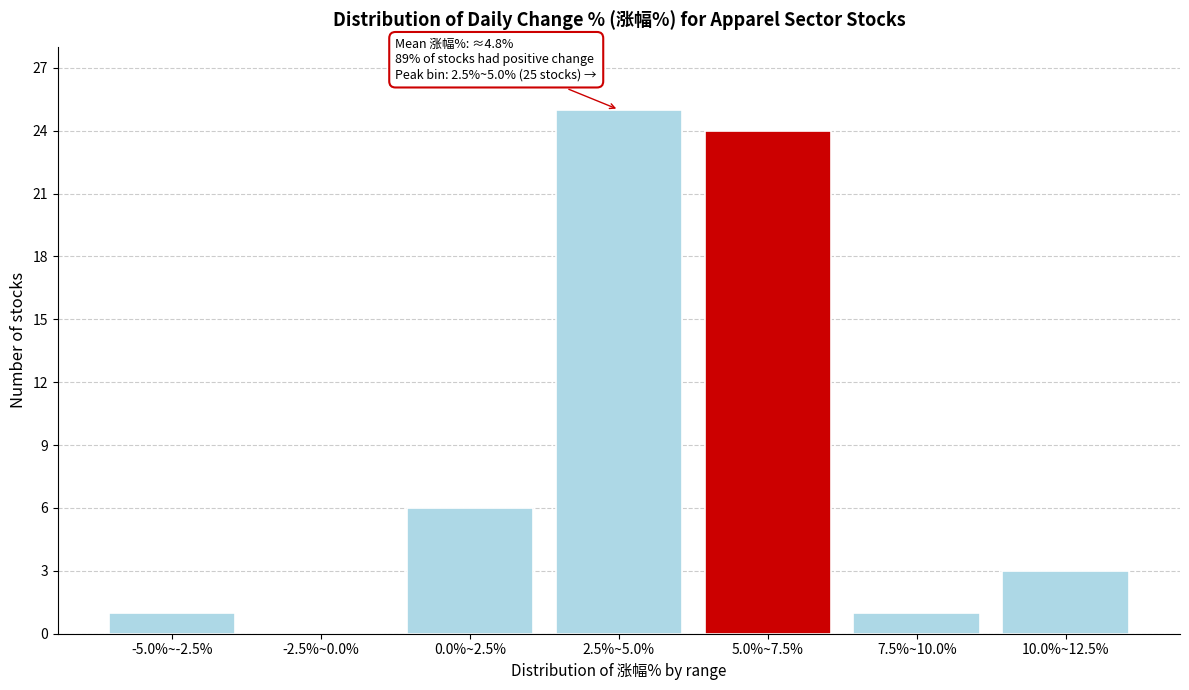

Reading left to right, what are all the values shown in this chart?

-5.0%~-2.5%=1	-2.5%~0.0%=0	0.0%~2.5%=6	2.5%~5.0%=25	5.0%~7.5%=24	7.5%~10.0%=1	10.0%~12.5%=3